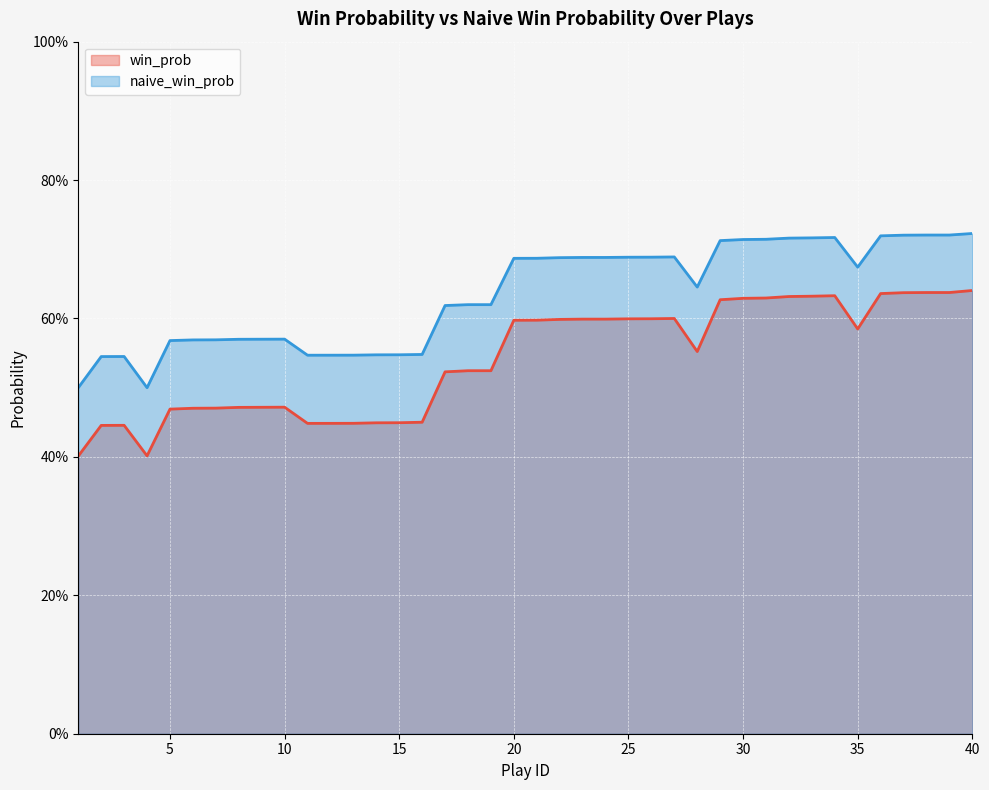

Rank the series by their average value, from highest to lowest.

naive_win_prob, win_prob